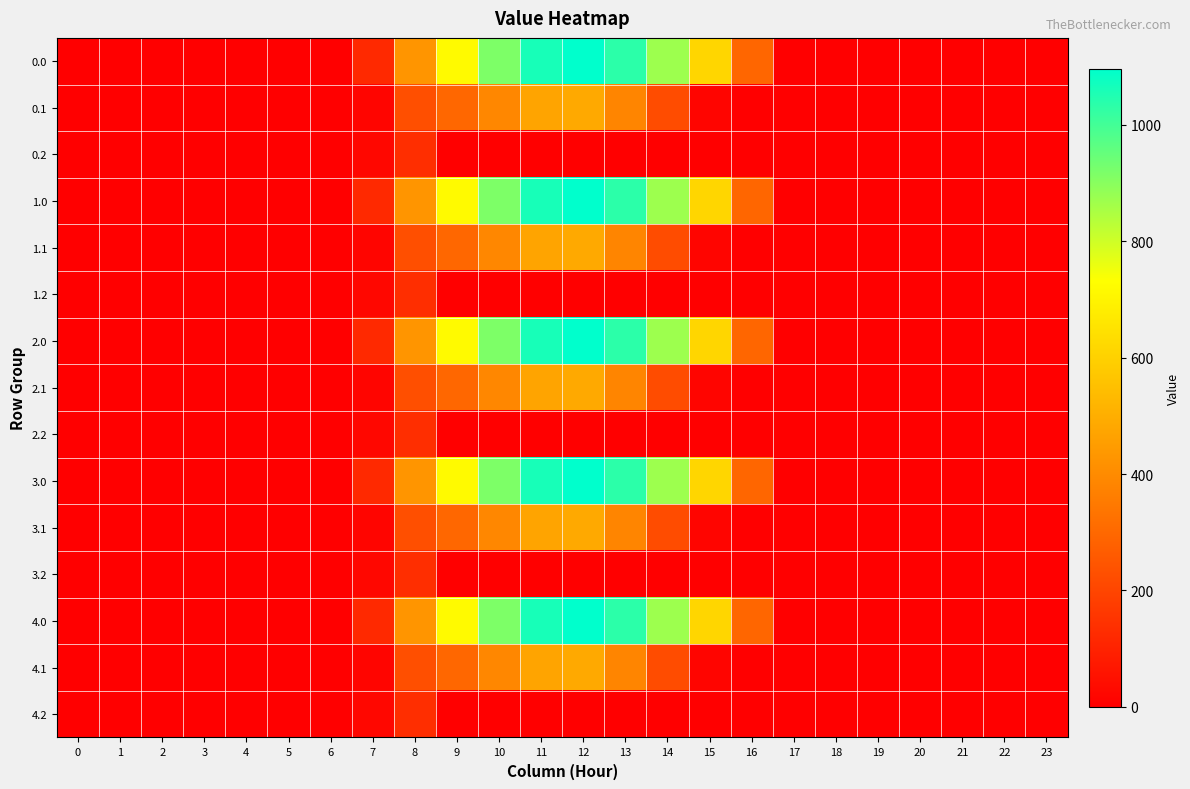

What is the spread (max minus min) of values at 13?

1032.9